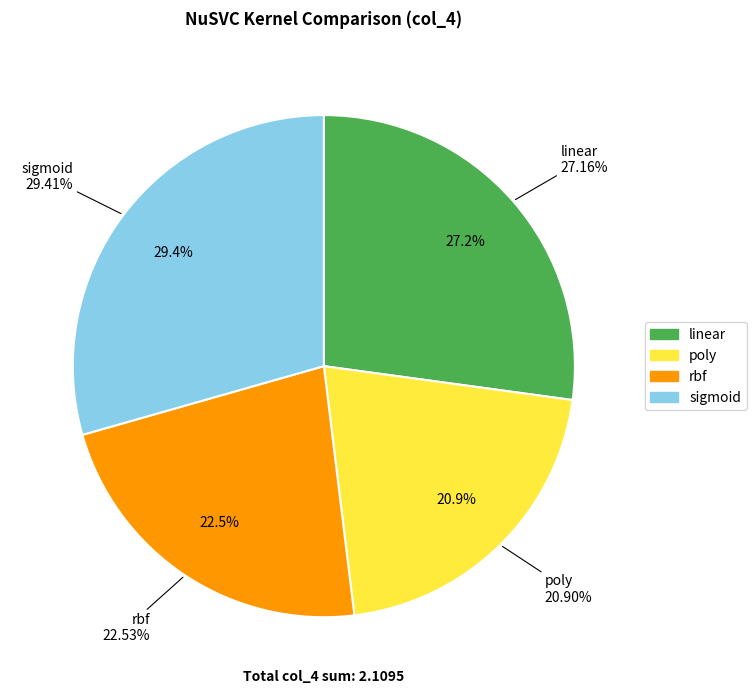

To the nearest percent, what is the difference between the largest and smallest slice percentages?

9%